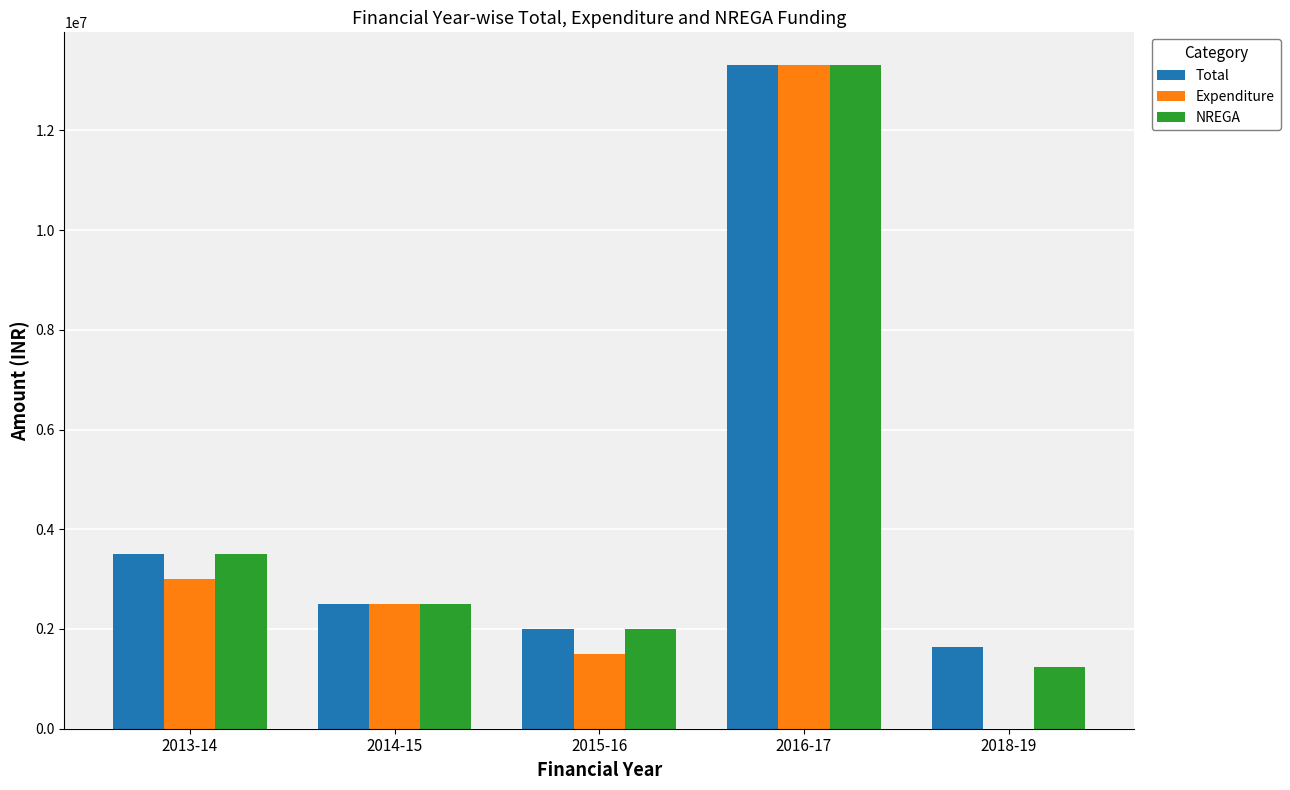

What is the maximum value for NREGA?

13300000